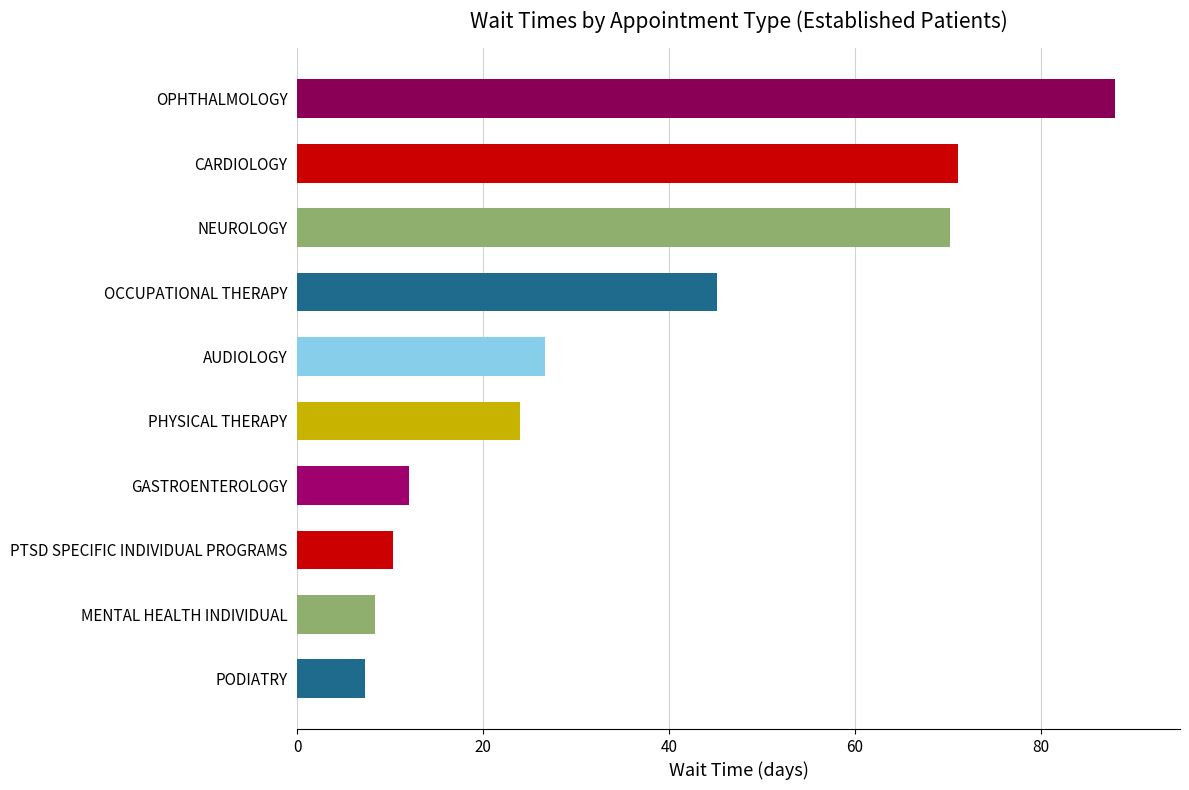

Rank the categories by value from lowest to highest.

PODIATRY, MENTAL HEALTH INDIVIDUAL, PTSD SPECIFIC INDIVIDUAL PROGRAMS, GASTROENTEROLOGY, PHYSICAL THERAPY, AUDIOLOGY, OCCUPATIONAL THERAPY, NEUROLOGY, CARDIOLOGY, OPHTHALMOLOGY